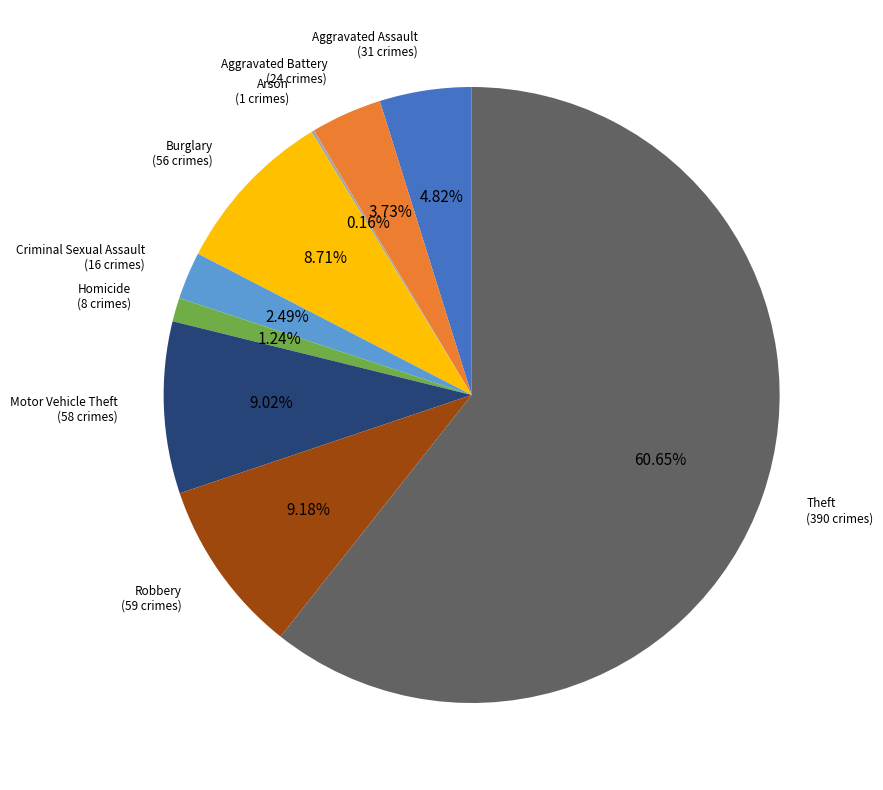

Is there a majority slice in this chart?

Yes